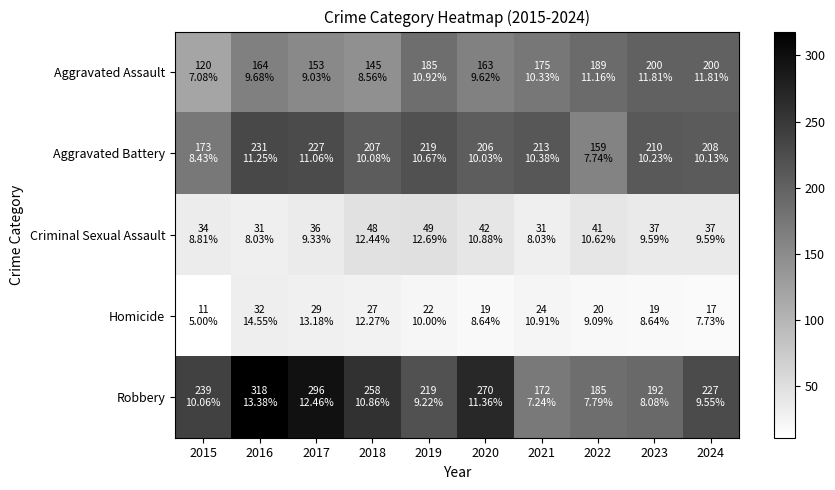

At which category is the sum across all series the highest?

2016